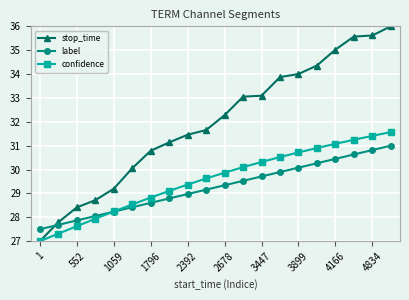

Rank the series by their maximum value, from highest to lowest.

stop_time, confidence, label